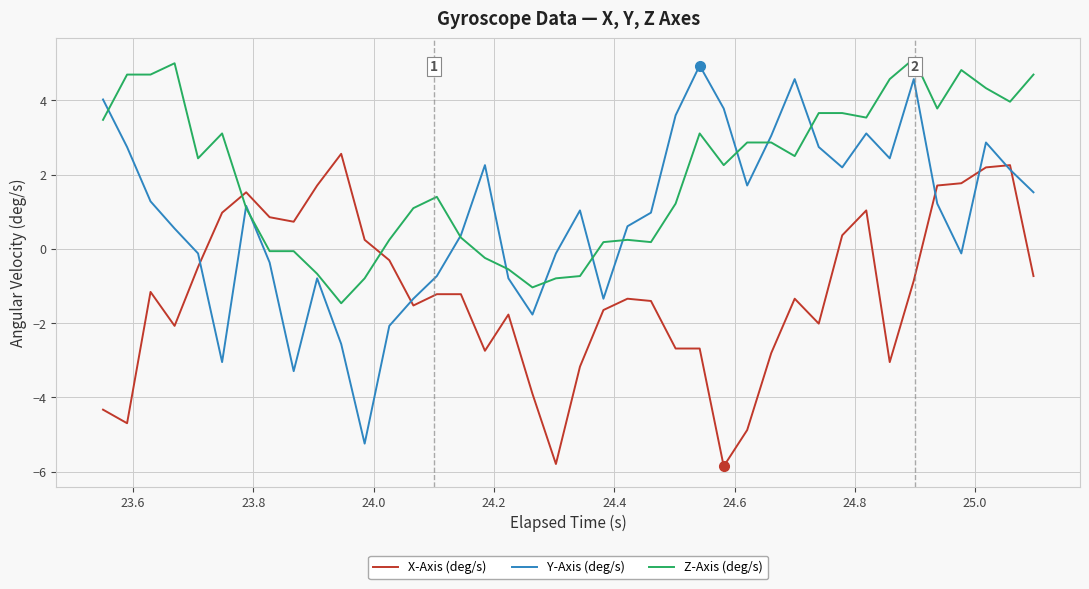

Reading left to right, transcribe all the data shown in this chart.

X-Axis (deg/s): -4.3	-4.7	-1.2	-2.1	-0.5	1.0	1.5	0.9	0.7	1.7	2.6	0.2	-0.3	-1.5	-1.2	-1.2	-2.7	-1.8	-3.9	-5.8	-3.2	-1.6	-1.3	-1.4	-2.7	-2.7	-5.9	-4.9	-2.8	-1.3	-2.0	0.4	1.0	-3.0	-0.9	1.7	1.8	2.2	2.3	-0.7
Y-Axis (deg/s): 4.0	2.7	1.3	0.5	-0.1	-3.0	1.2	-0.4	-3.3	-0.8	-2.6	-5.2	-2.1	-1.3	-0.7	0.4	2.3	-0.8	-1.8	-0.1	1.0	-1.3	0.6	1.0	3.6	4.9	3.8	1.7	3.0	4.6	2.7	2.2	3.1	2.4	4.6	1.2	-0.1	2.9	2.1	1.5
Z-Axis (deg/s): 3.5	4.7	4.7	5.0	2.4	3.1	1.1	-0.1	-0.1	-0.7	-1.5	-0.8	0.2	1.1	1.4	0.3	-0.2	-0.5	-1.0	-0.8	-0.7	0.2	0.2	0.2	1.2	3.1	2.3	2.9	2.9	2.5	3.7	3.7	3.5	4.6	5.1	3.8	4.8	4.3	4.0	4.7